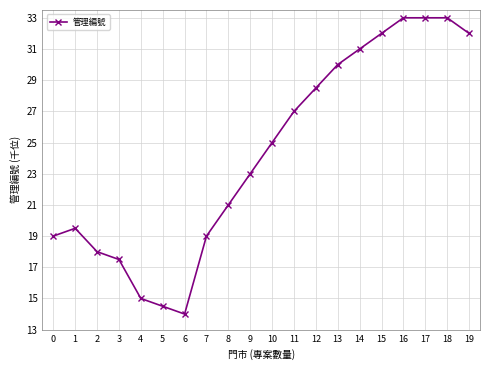

True or false: there are more than 0 points higher than both neighbors.

True